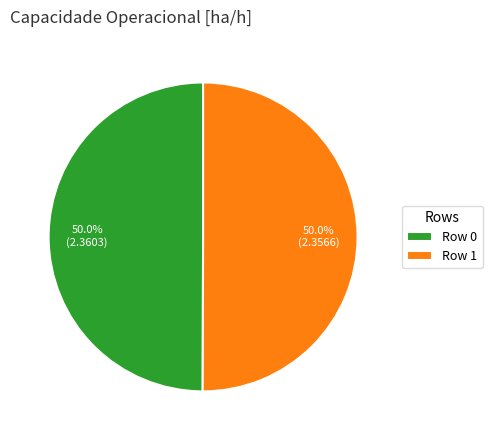

To the nearest percent, what is the combined percentage of Row 1 and Row 0?

100%